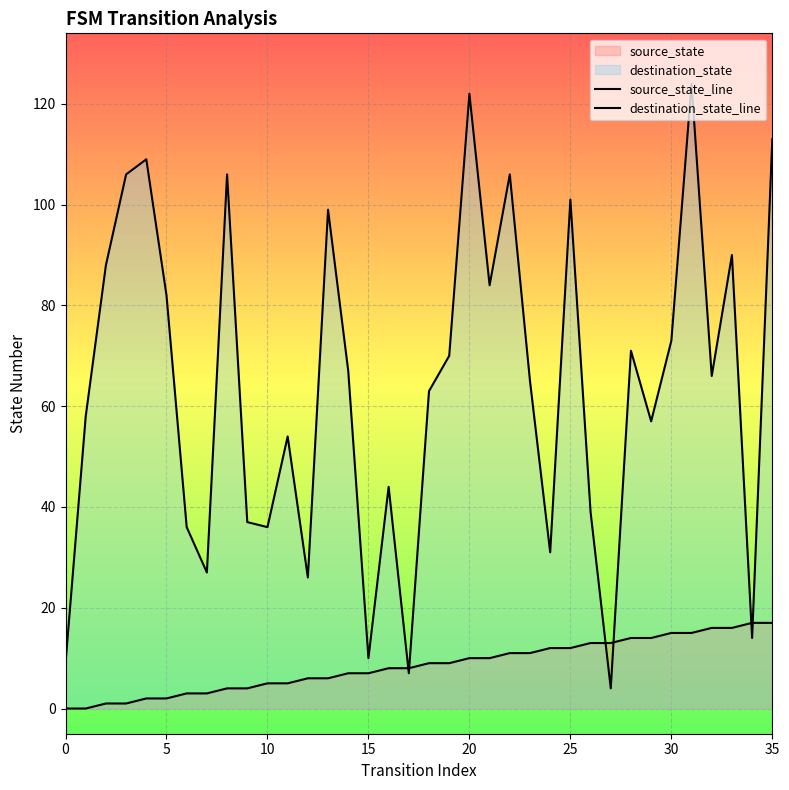

The destination_state_line series shows 140 at 8. True or false?

False